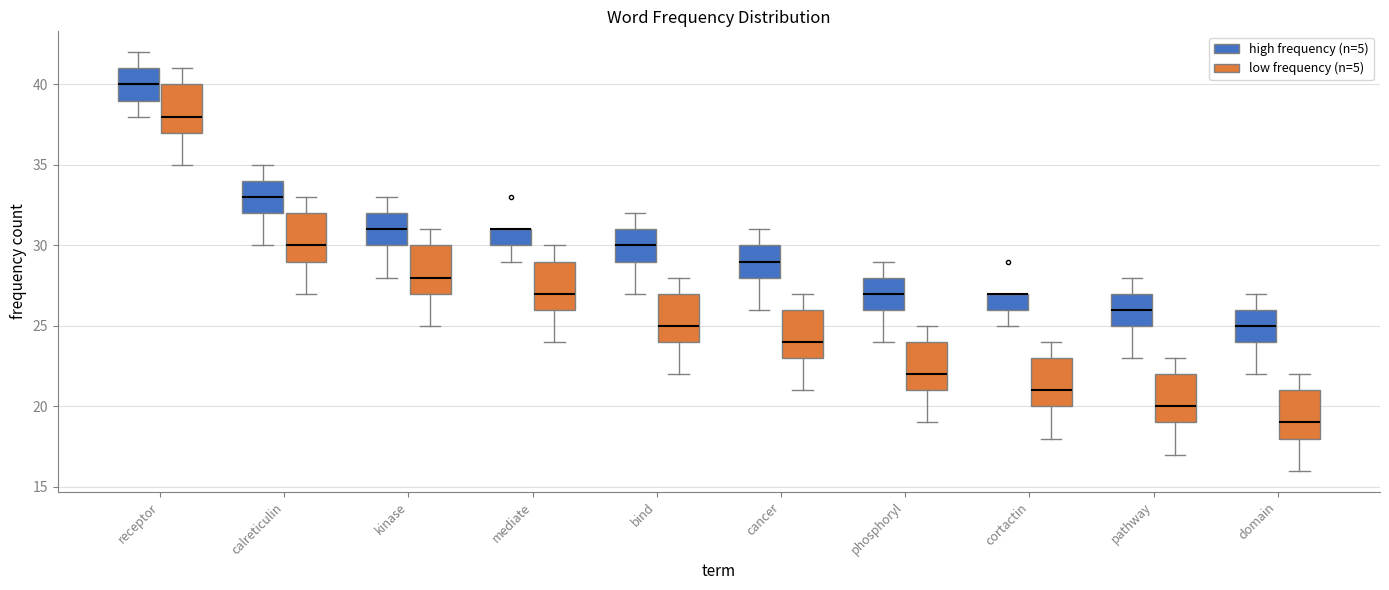

Where is the lower edge of the box for cortactin (low frequency (n=5)) on the y-axis? The values are not printed on the chart, so give them approximately, as read against the axis.

20